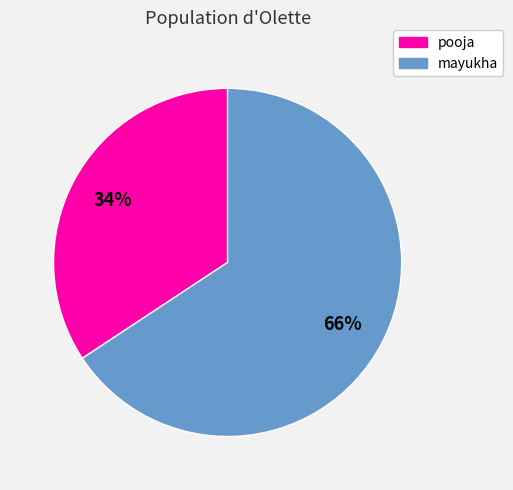

To the nearest percent, what portion does pooja represent?

34%